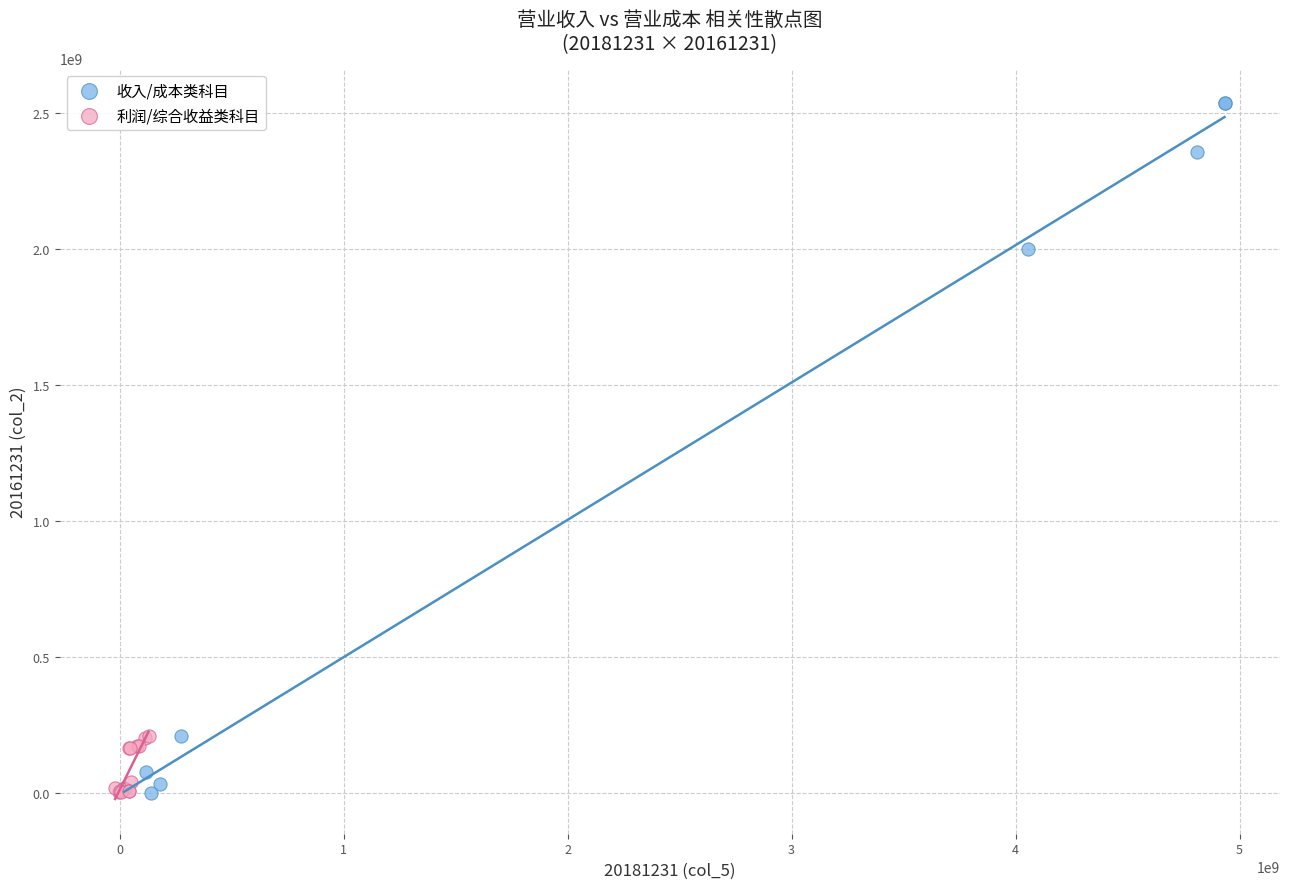

Which series has the widest spread of Y values?

收入/成本类科目